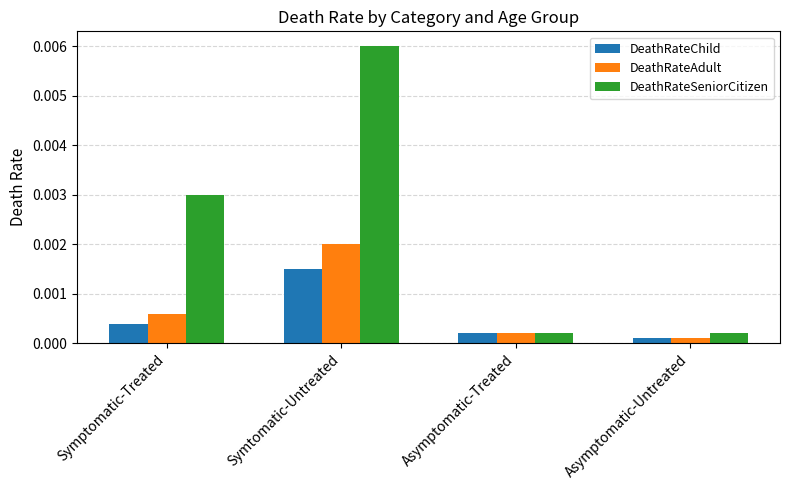

List the series in order of their peak value, highest first.

DeathRateSeniorCitizen, DeathRateAdult, DeathRateChild